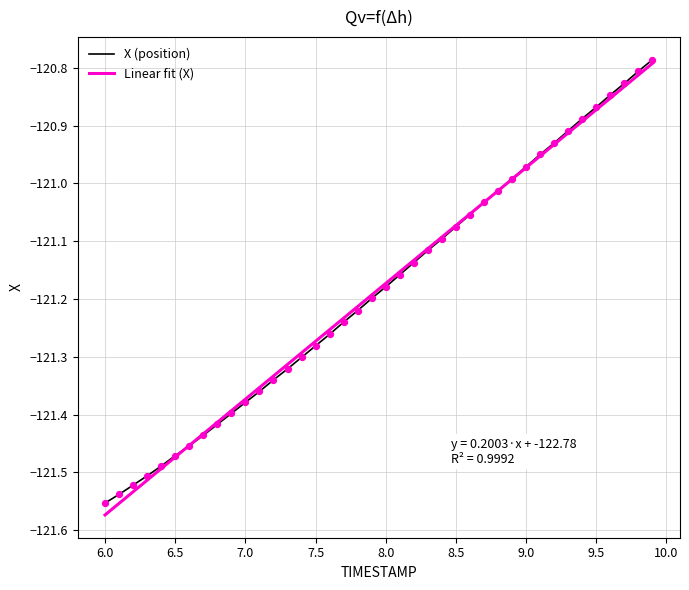

Which series has the largest range (max minus min)?

Linear fit (X)